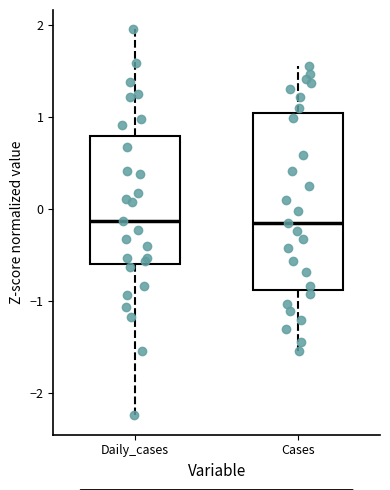

Comparing the boxes themselves (not the whiskers), which one is the tallest?

Cases